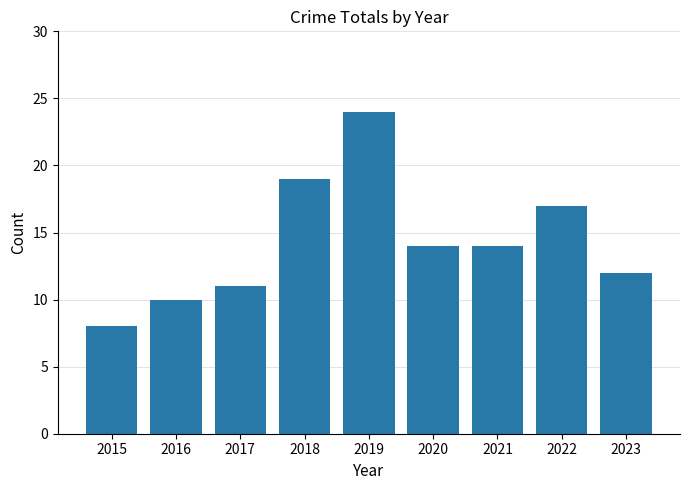

How many series are shown in this chart?

1